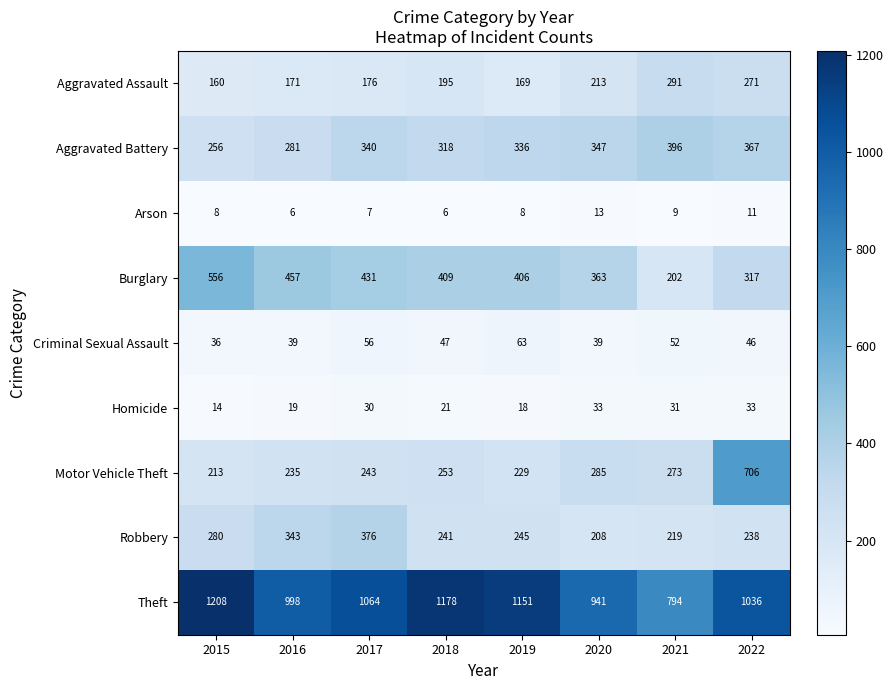

Which series has the largest total across all categories?

Theft